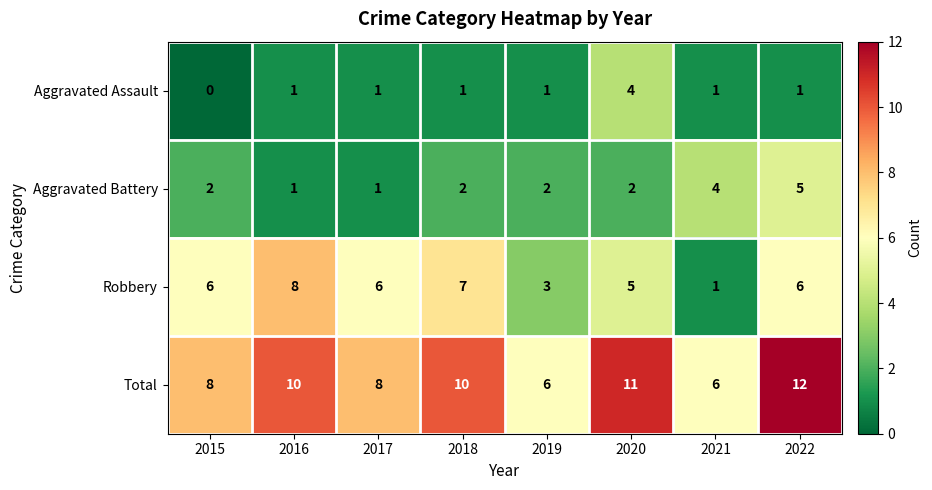

What is the sum of the Total values at 2016 and 2019?

16